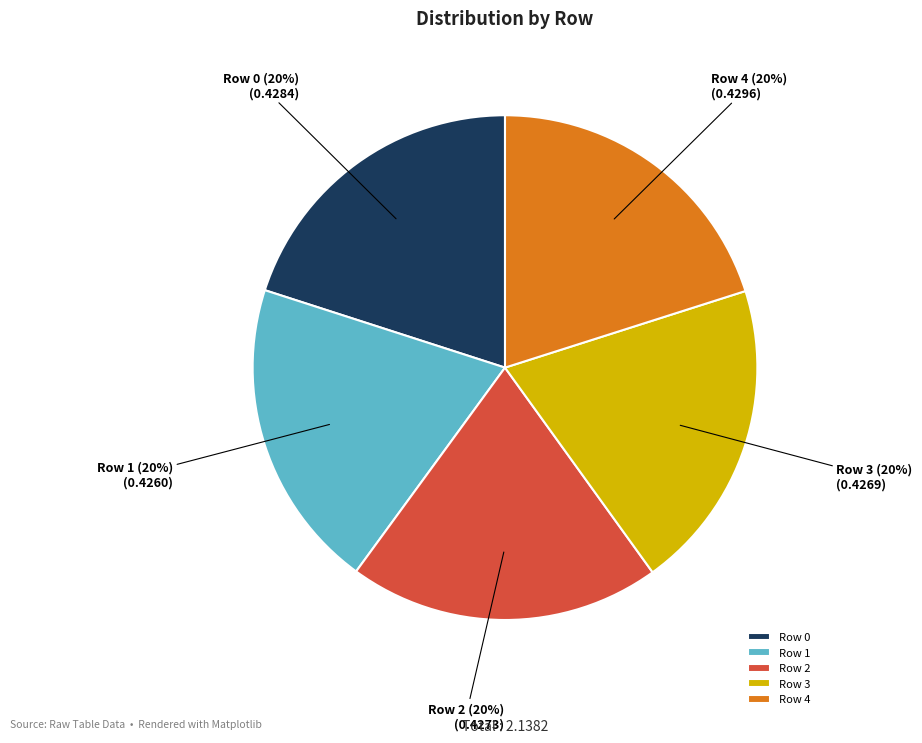

Is it true that Row 3 is 20% of the pie?

True